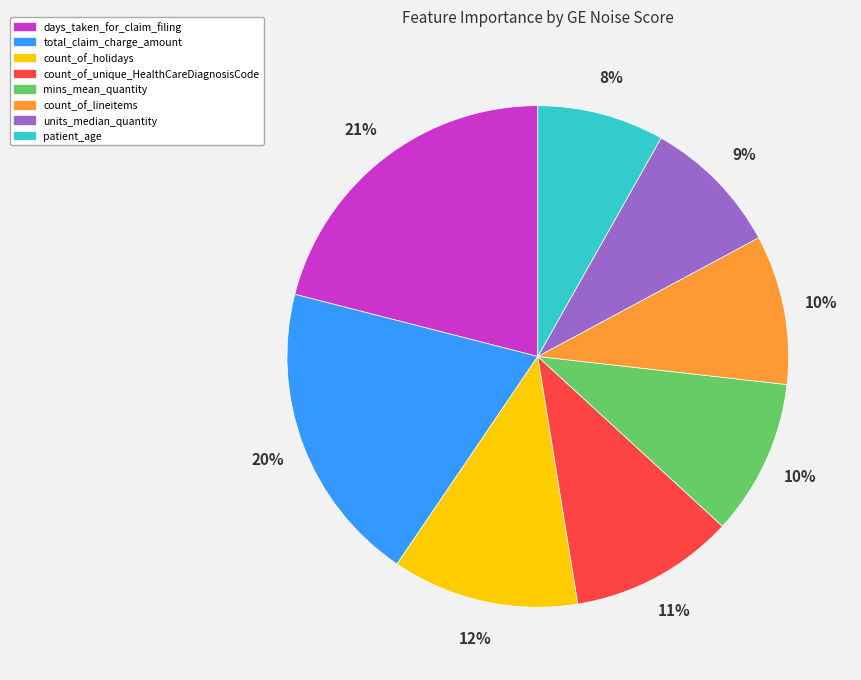

Is the sum of patient_age and units_median_quantity greater than half?

No